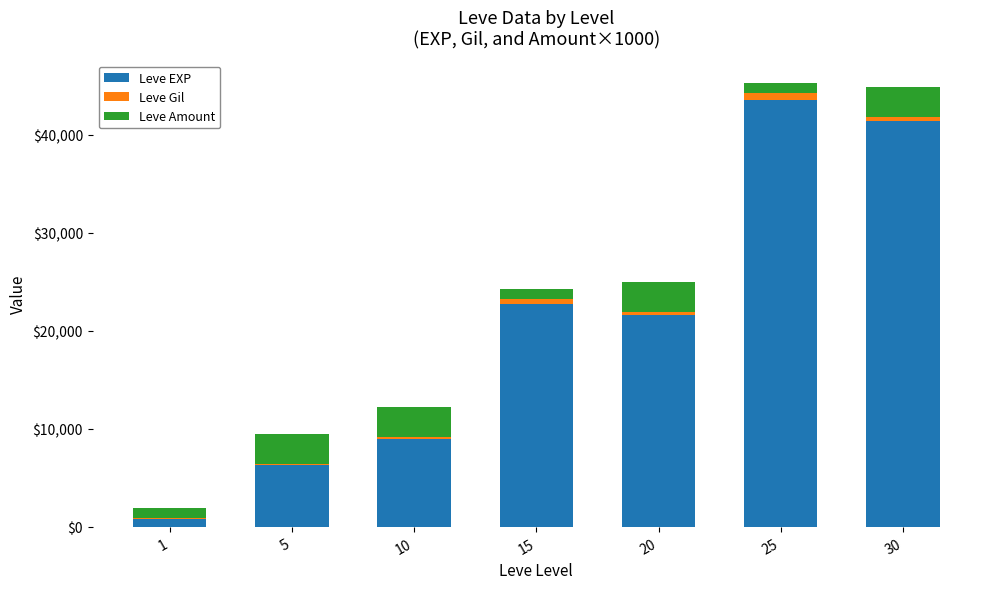

How many distinct data groups are displayed?

3